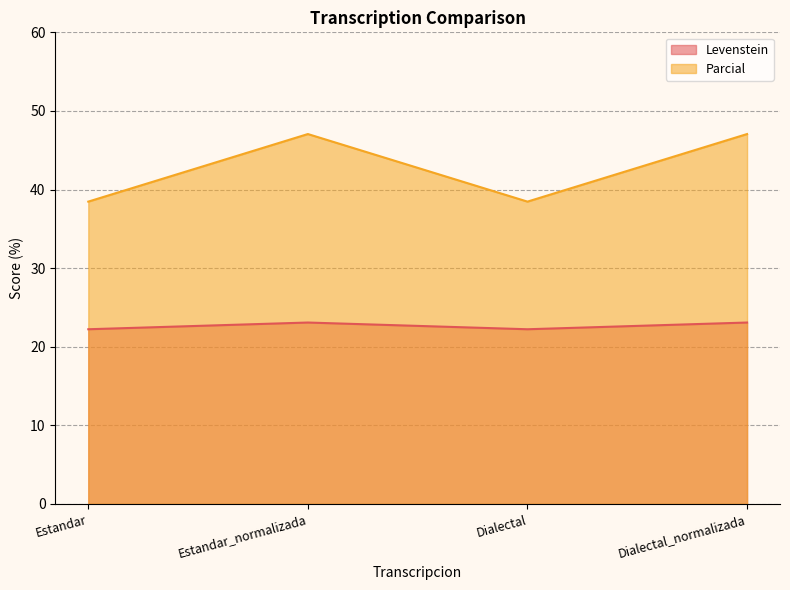

Rank the series by their maximum value, from lowest to highest.

Levenstein, Parcial